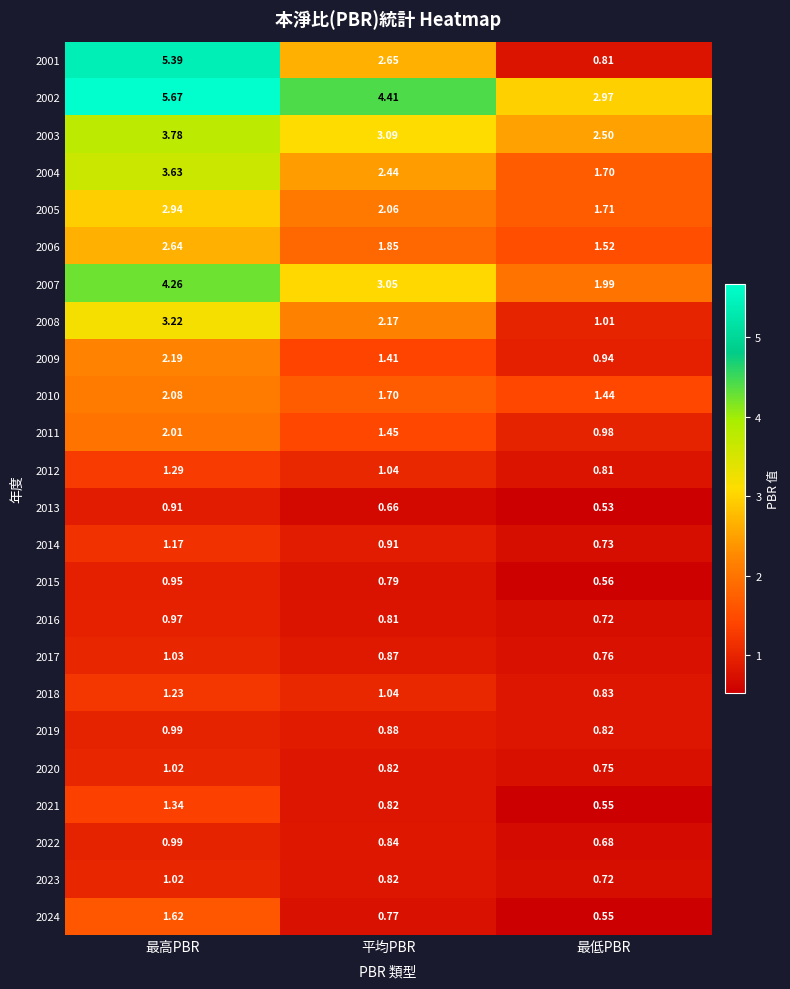

Rank the categories by 2001 value from highest to lowest.

最高PBR, 平均PBR, 最低PBR